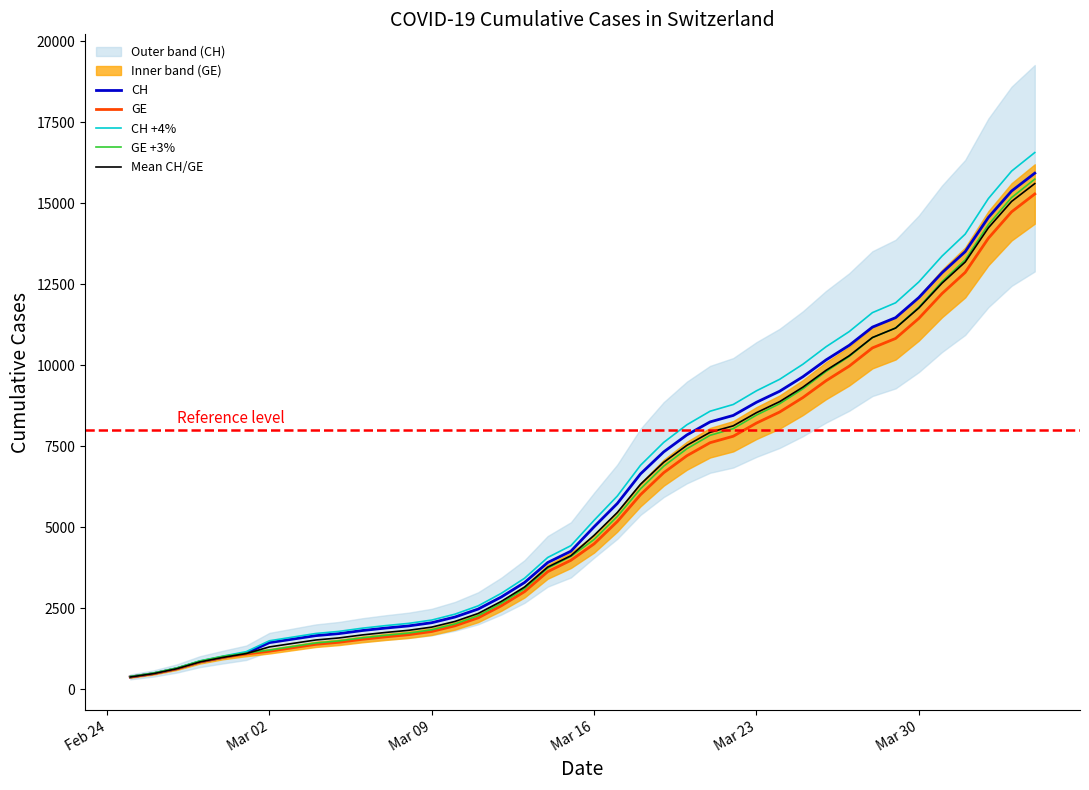

True or false: Mean CH/GE and GE intersect in this chart.

False